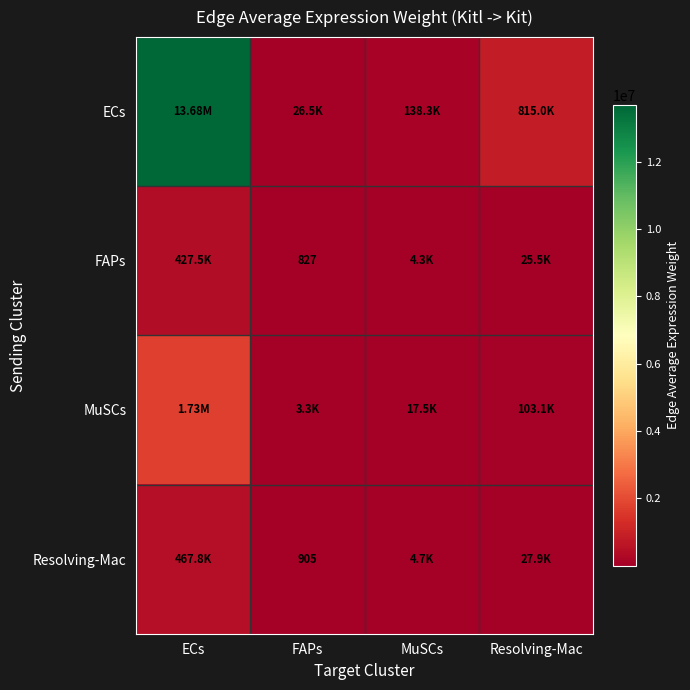

What is the spread (max minus min) of values at FAPs?

25632.0